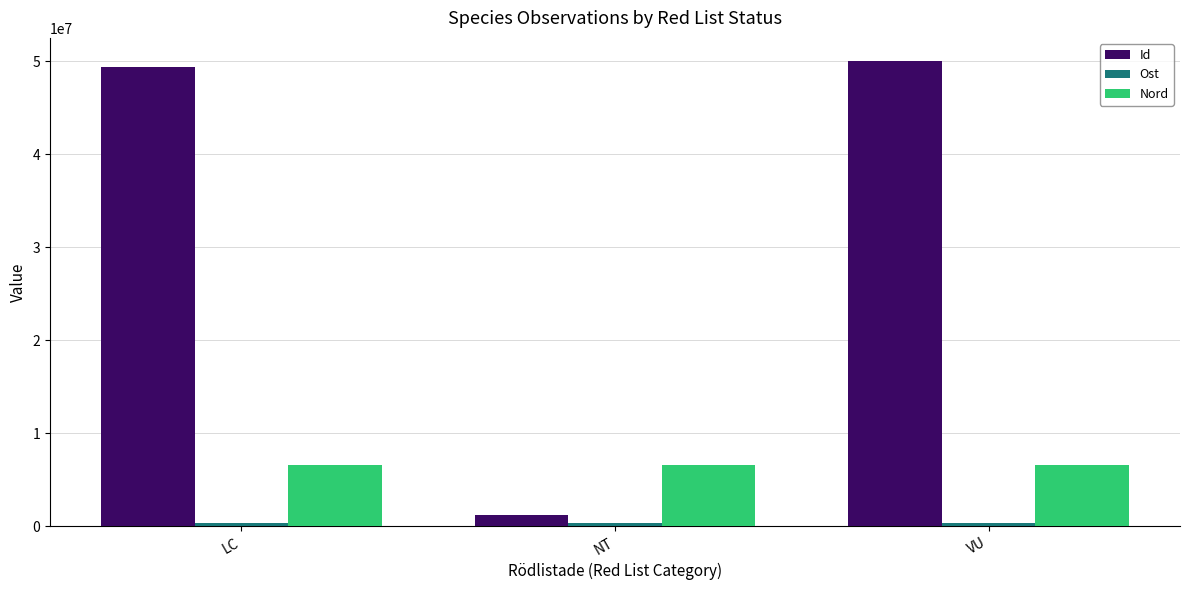

Which series has the largest total across all categories?

Id